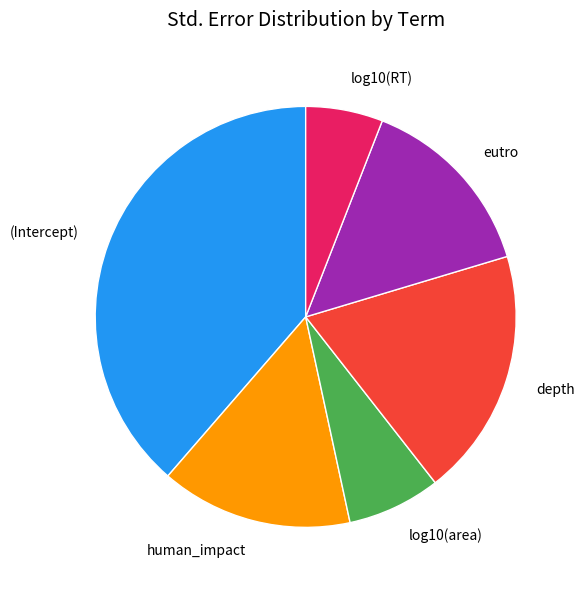

Which slice is the smallest?

log10(RT)